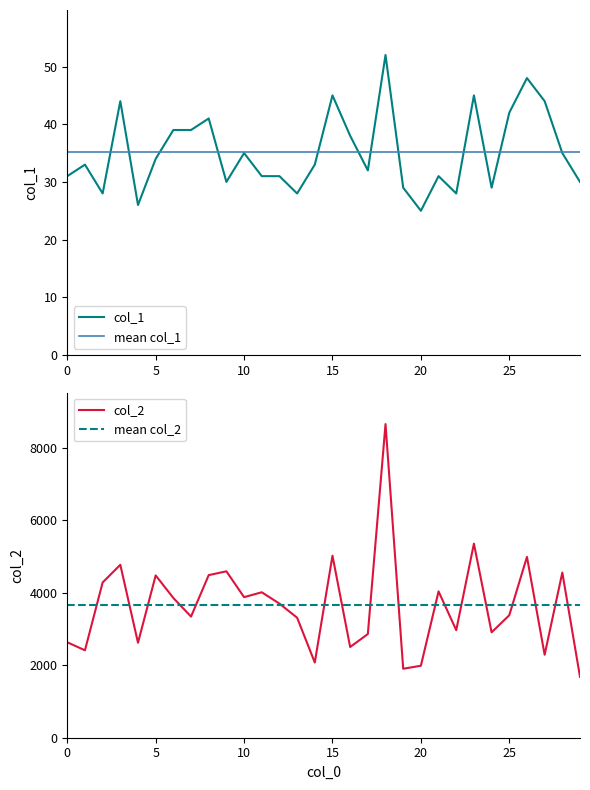

Is it true that col_1 equals 22 at 3?

False